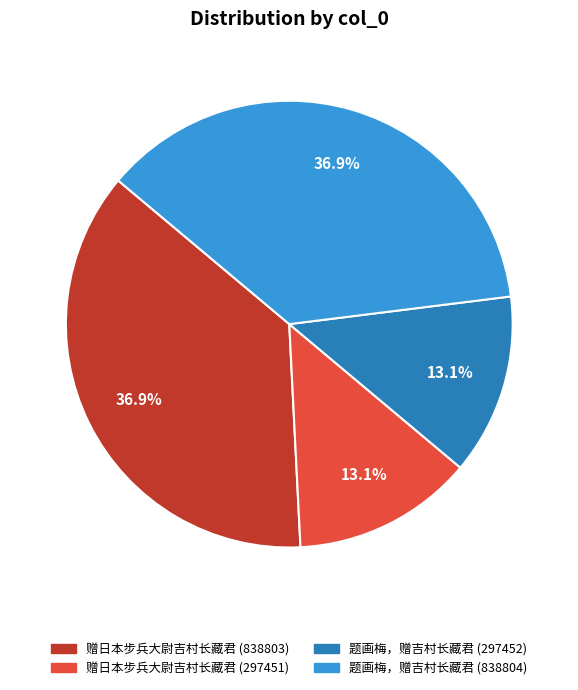

What is the ratio of the value at 赠日本步兵大尉吉村长藏君 (297451) to the value at 题画梅，赠吉村长藏君 (838804)?

0.4